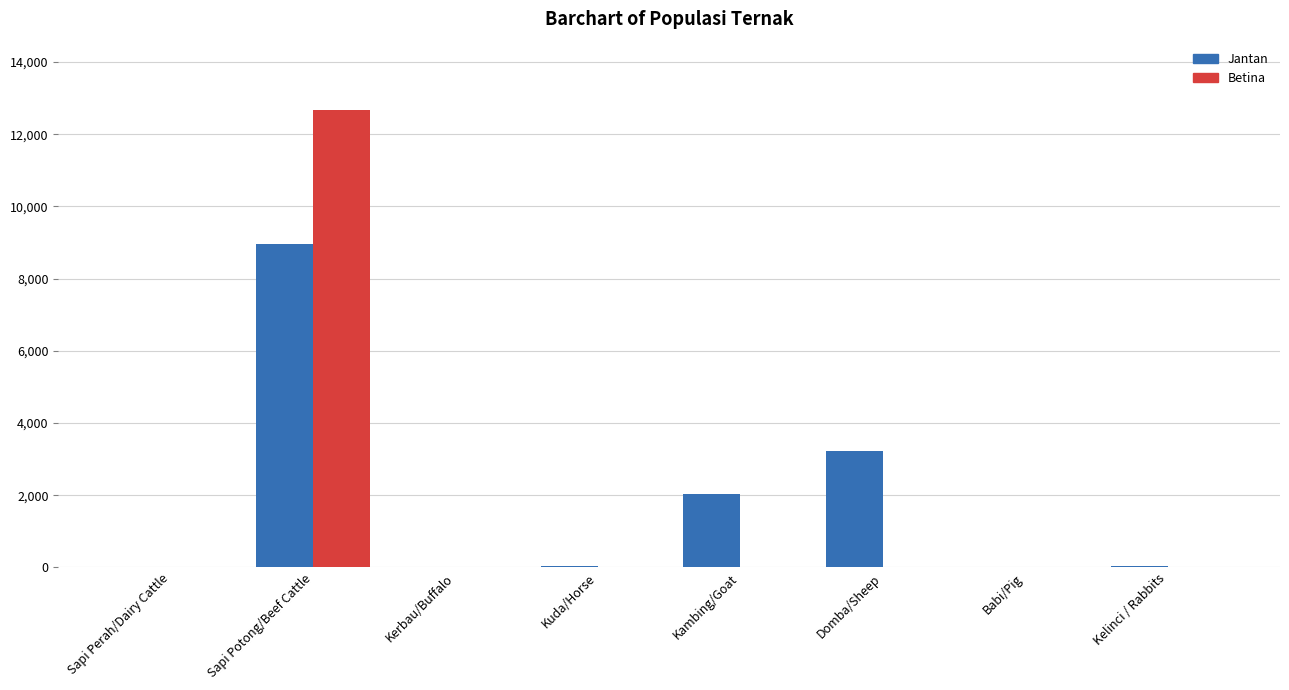

Which series changed the most between Kuda/Horse and Kambing/Goat?

Jantan